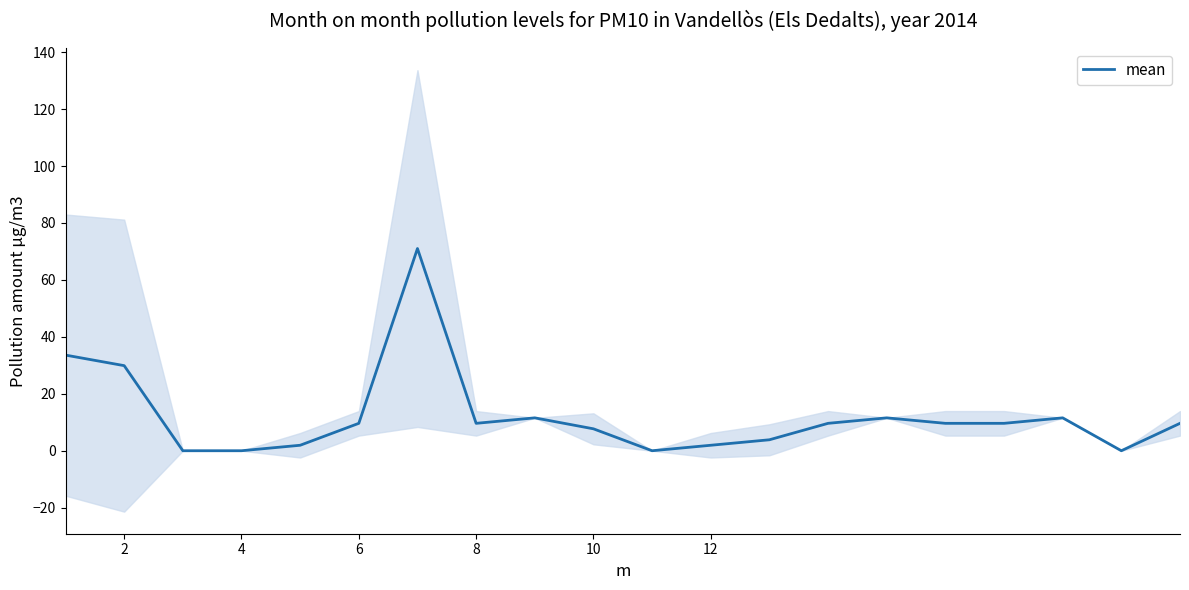

True or false: the data shows 2.6 at 12.

False